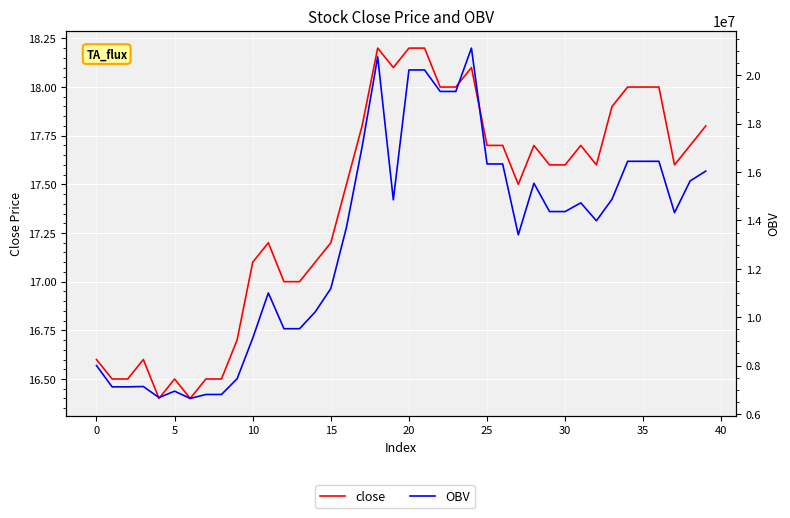

Rank the series by their maximum value, from lowest to highest.

close, OBV